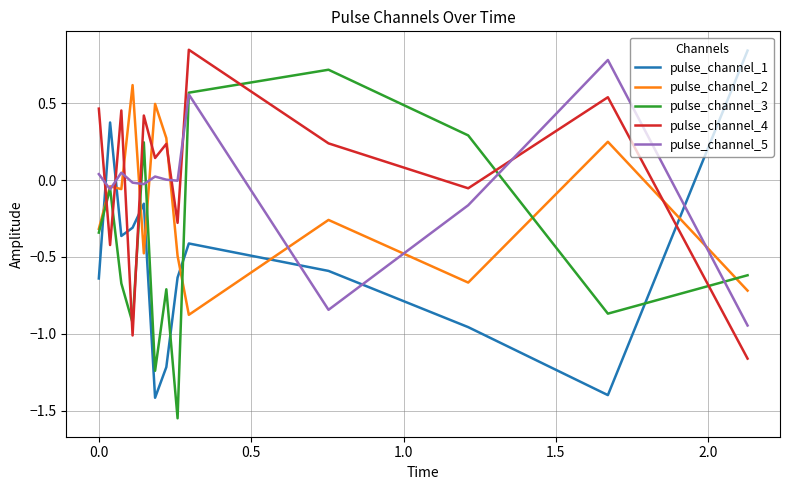

True or false: pulse_channel_3 and pulse_channel_1 intersect in this chart.

True